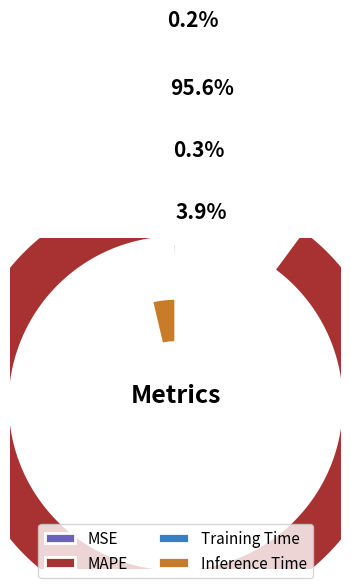

What portion of the pie excludes MAPE?

4.4%